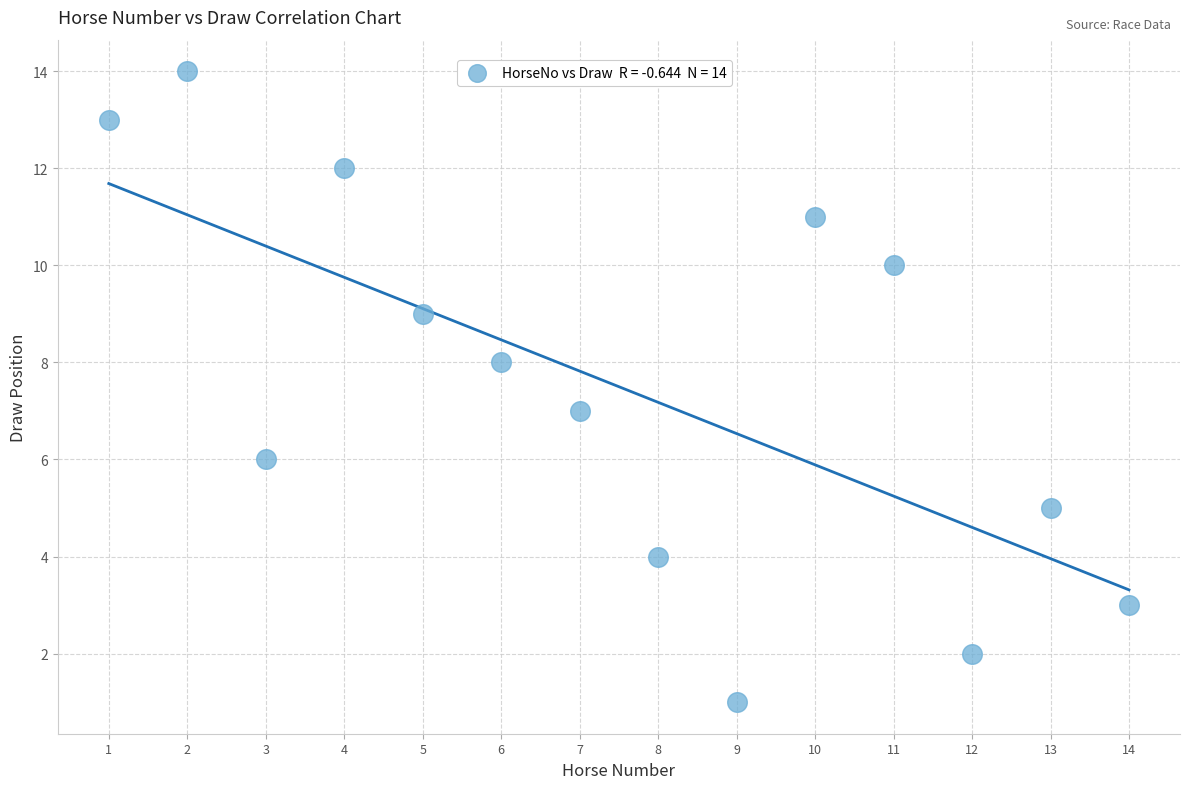

What is the range of X values (max minus min)?

13